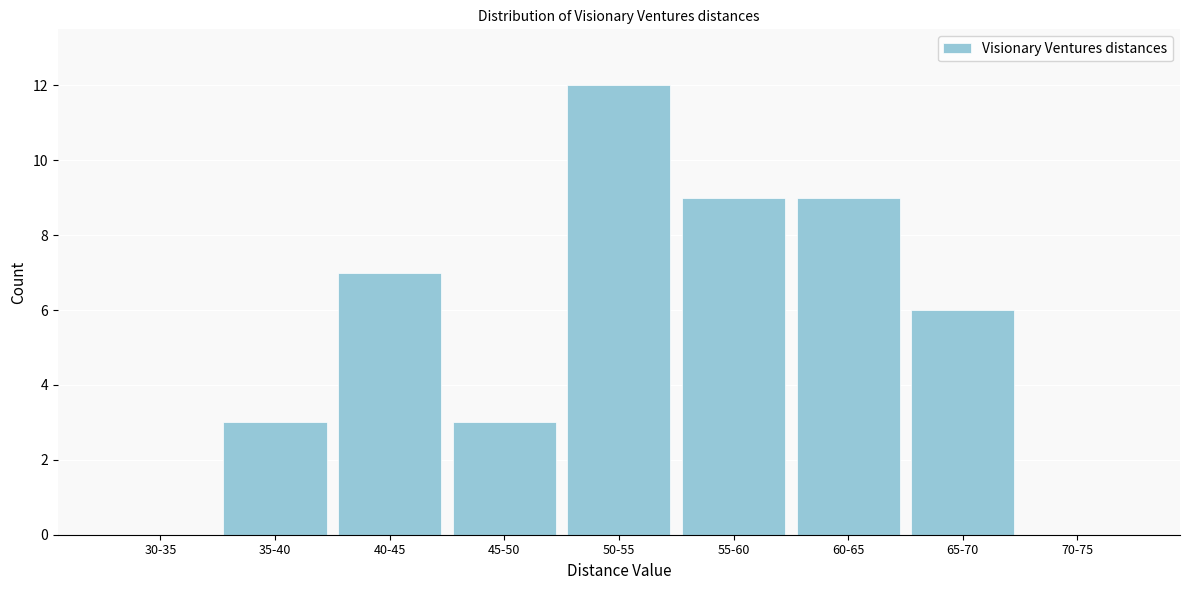

Reading left to right, what are all the values shown in this chart?

30-35=0	35-40=3	40-45=7	45-50=3	50-55=12	55-60=9	60-65=9	65-70=6	70-75=0